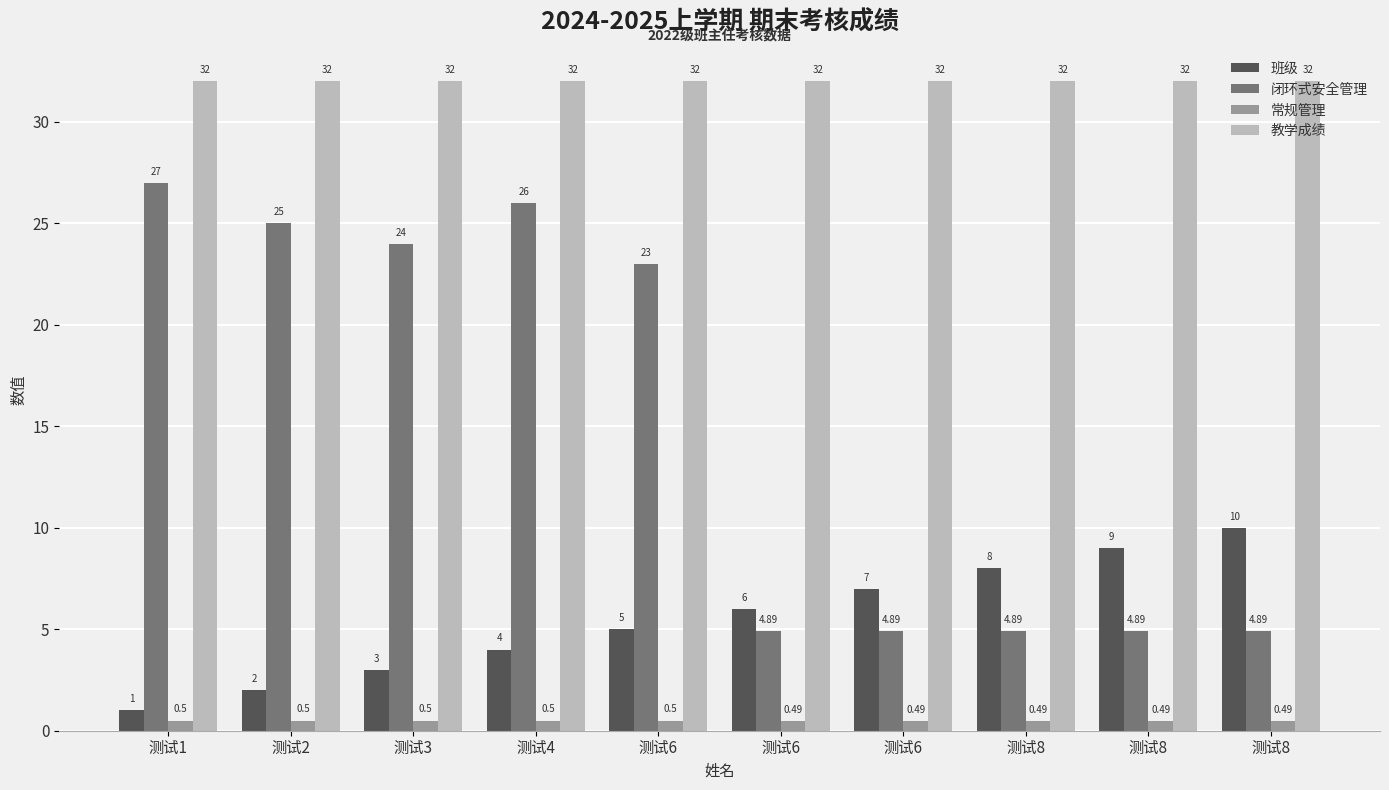

What is the spread (max minus min) of values at 测试3?

31.5